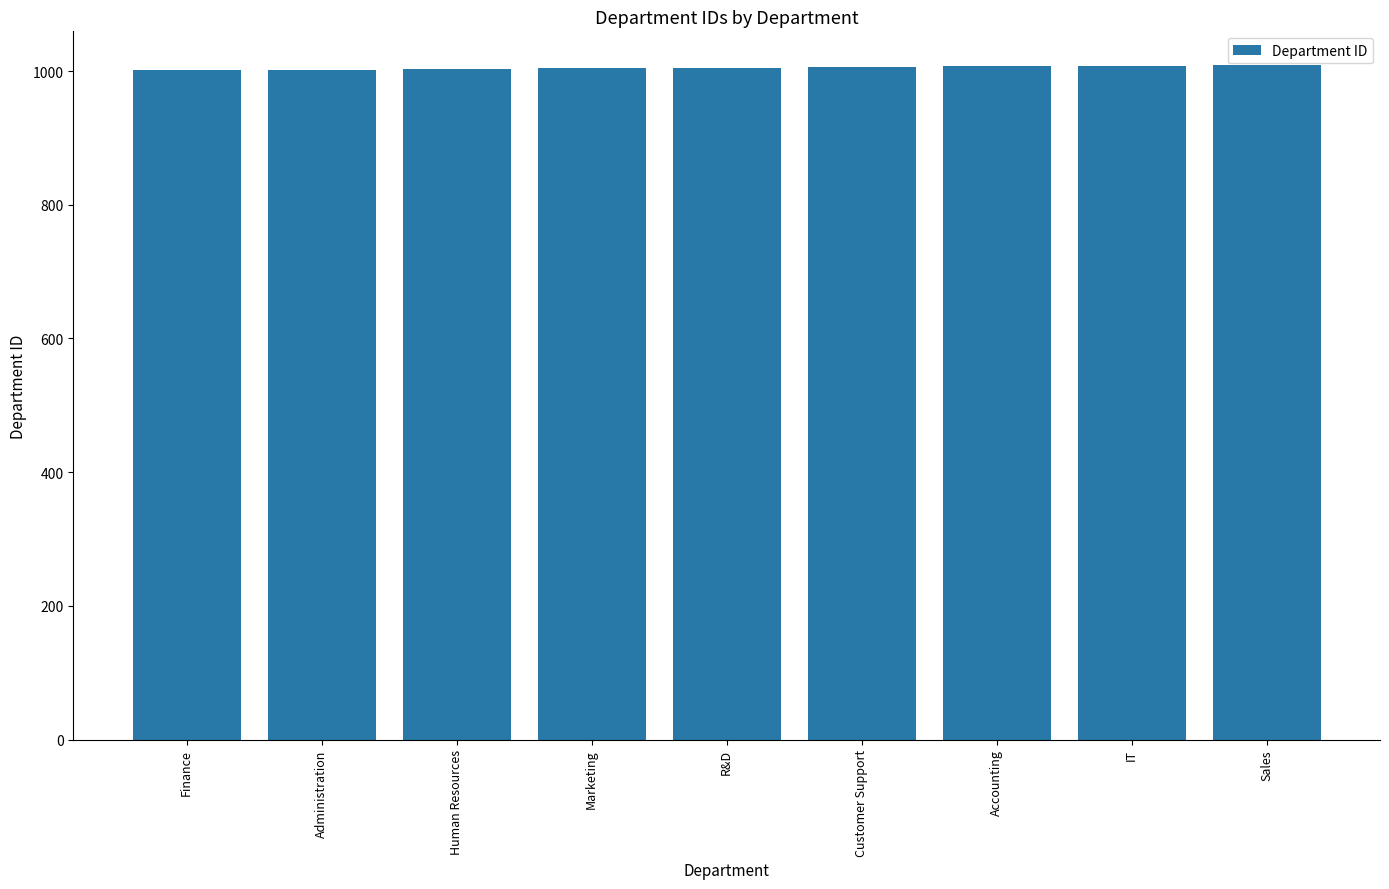

What is the sum of all values?

9045